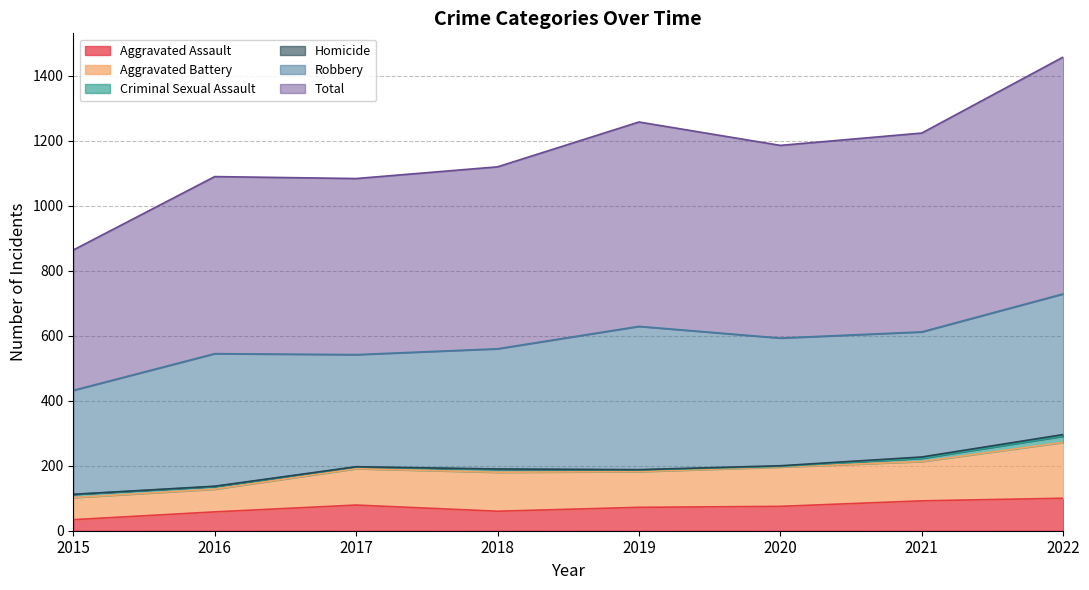

How many positive values does the Homicide series have?

7